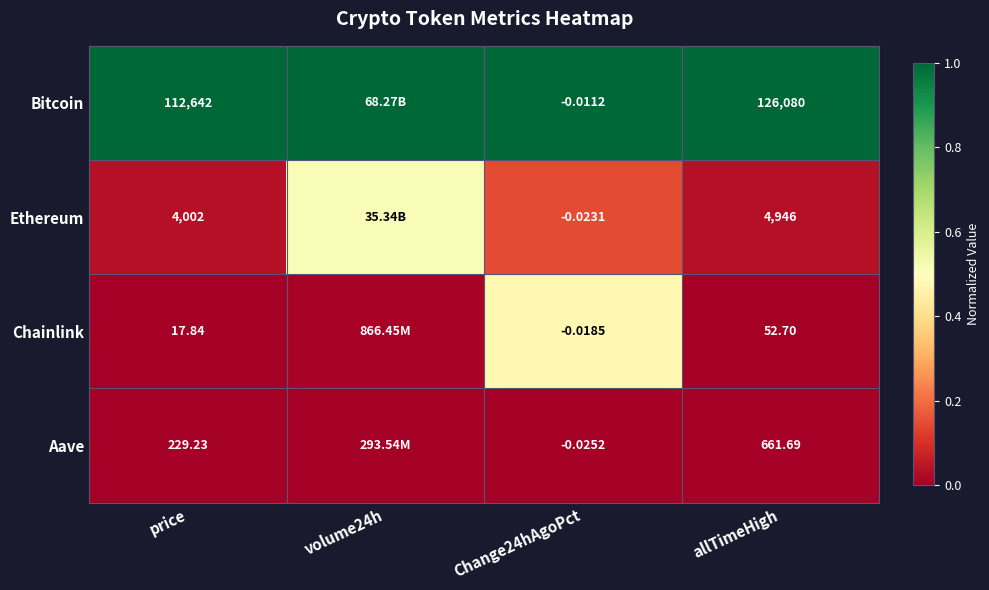

At price, list the series in order from smallest to largest.

Chainlink, Aave, Ethereum, Bitcoin